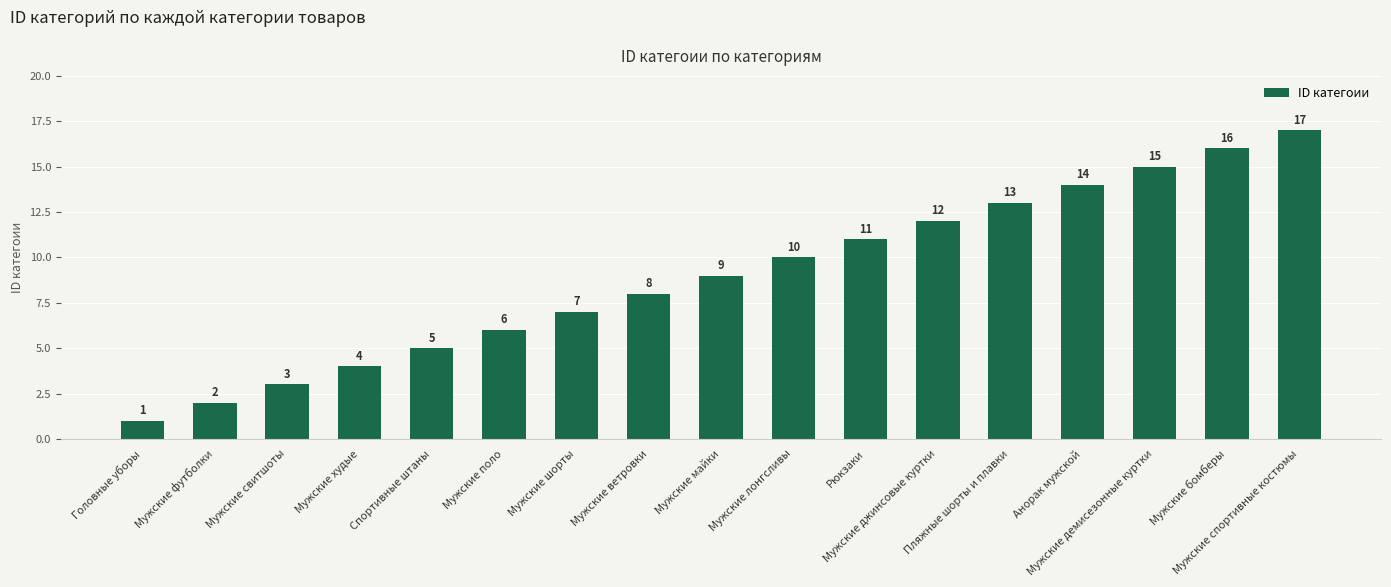

What is the label of the 3rd bar from the left?

Мужские свитшоты